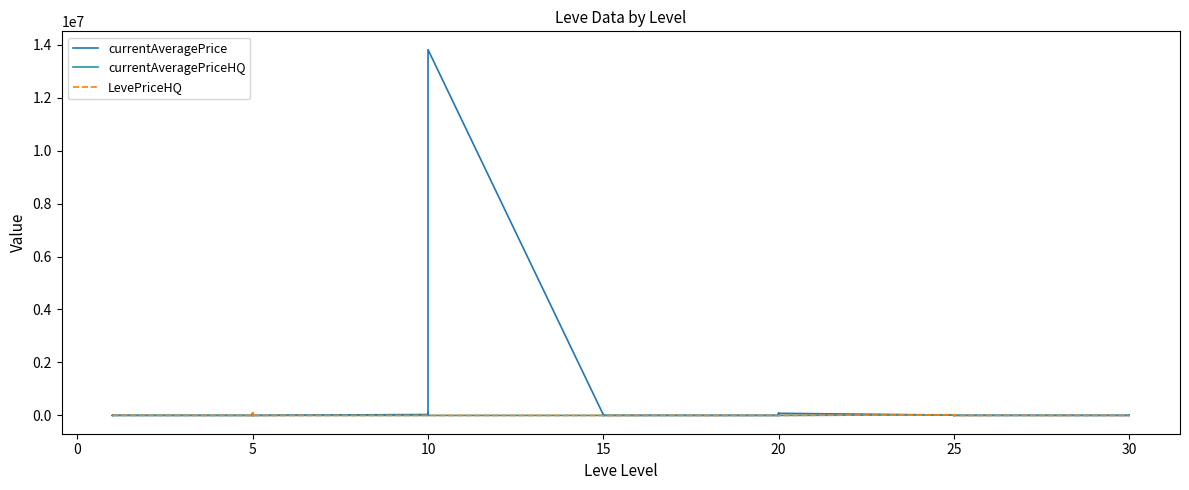

Between which two adjacent categories do currentAveragePriceHQ and currentAveragePrice first intersect?

5 and 5